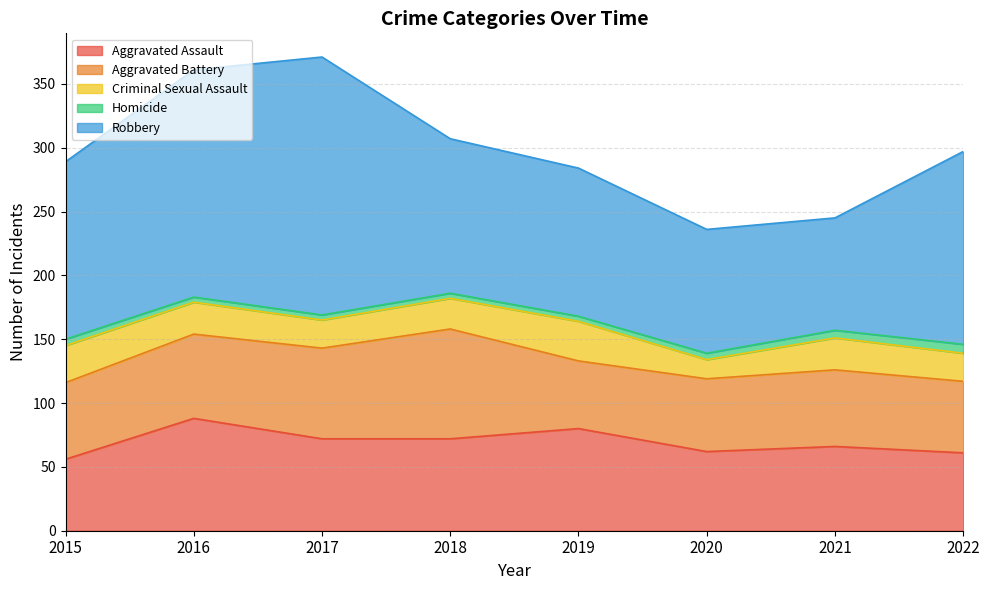

What is the difference between the maximum and minimum values in the Aggravated Assault series?

32